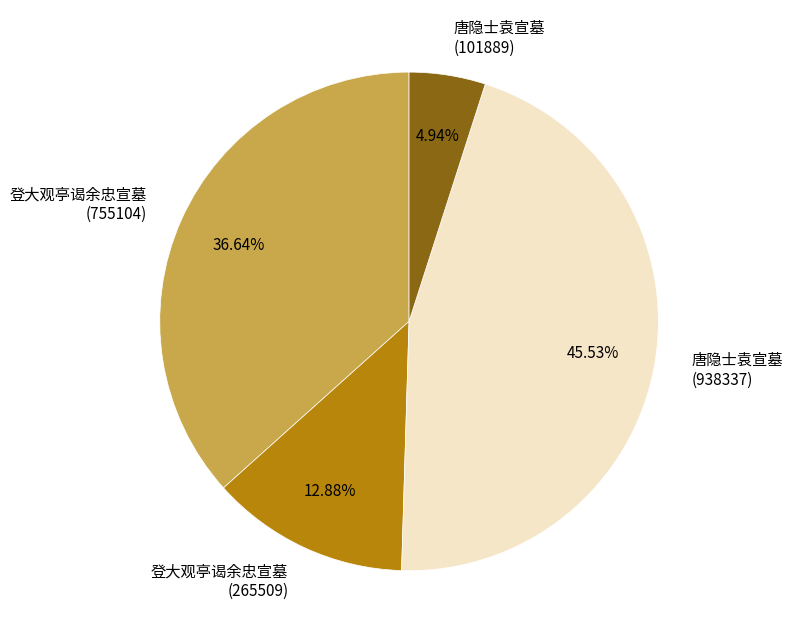

Is the sum of 登大观亭谒余忠宣墓 (755104) and 唐隐士袁宣墓 (938337) greater than half?

Yes